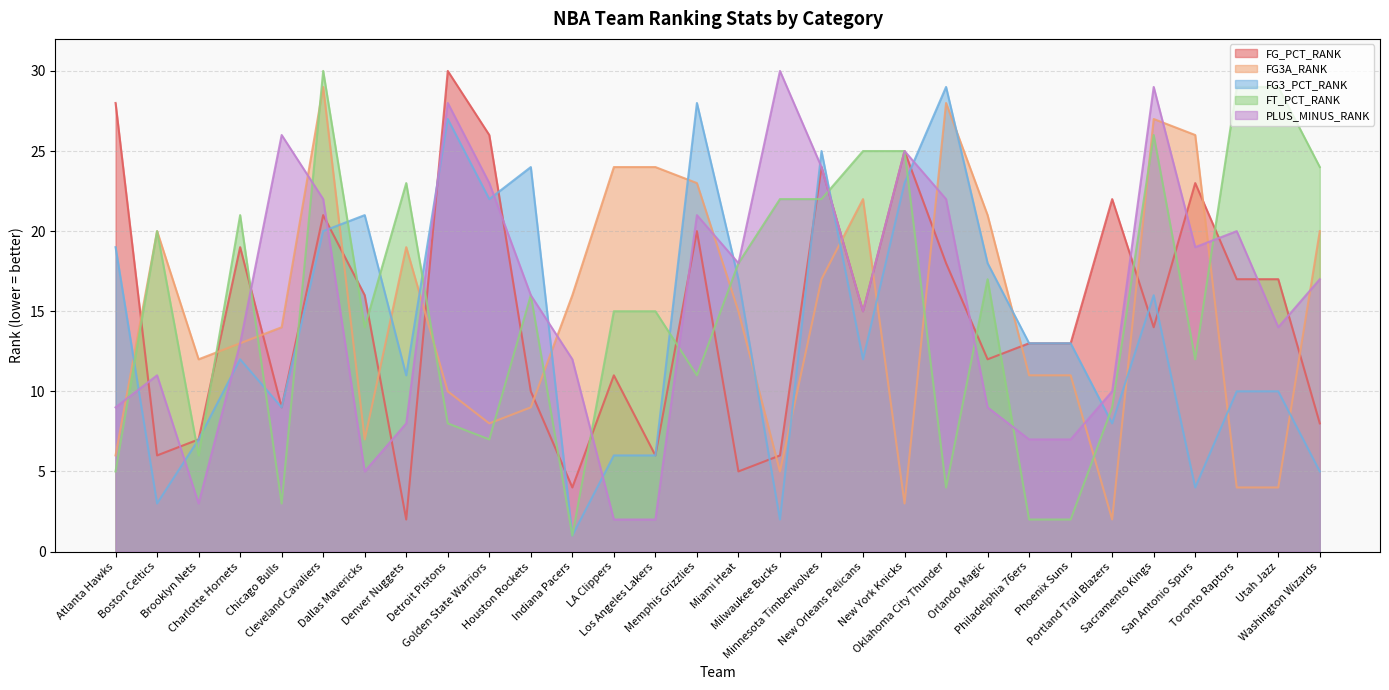

What is the minimum value shown in the chart?

1